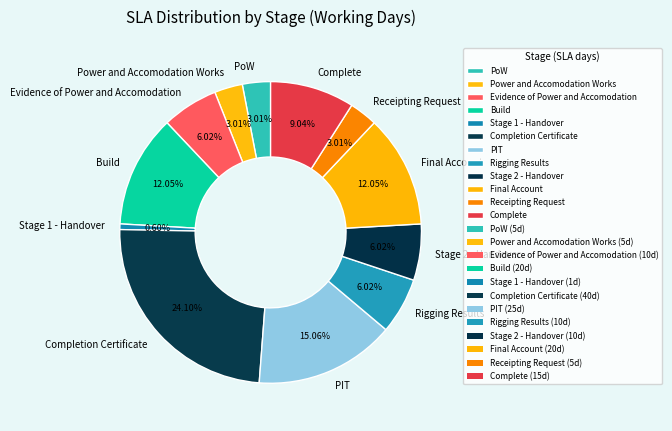

To the nearest percent, what is the difference between the Complete and PIT slice percentages?

6%